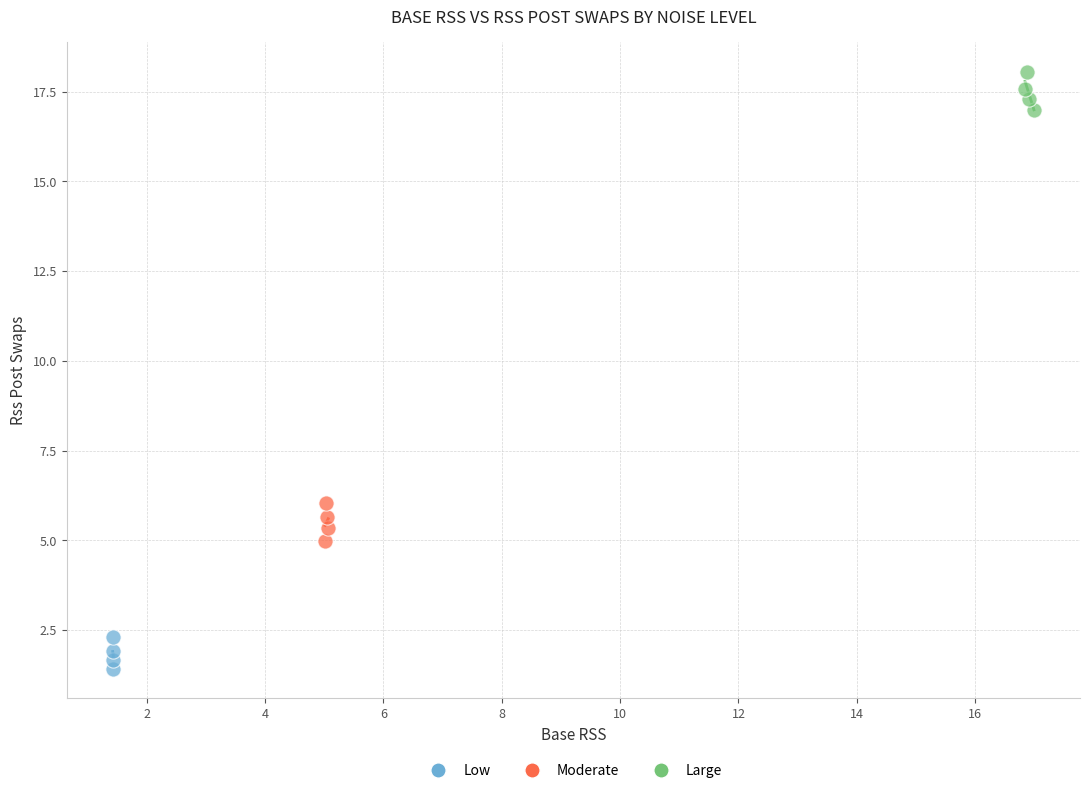

Which series contains the highest Y value?

Large